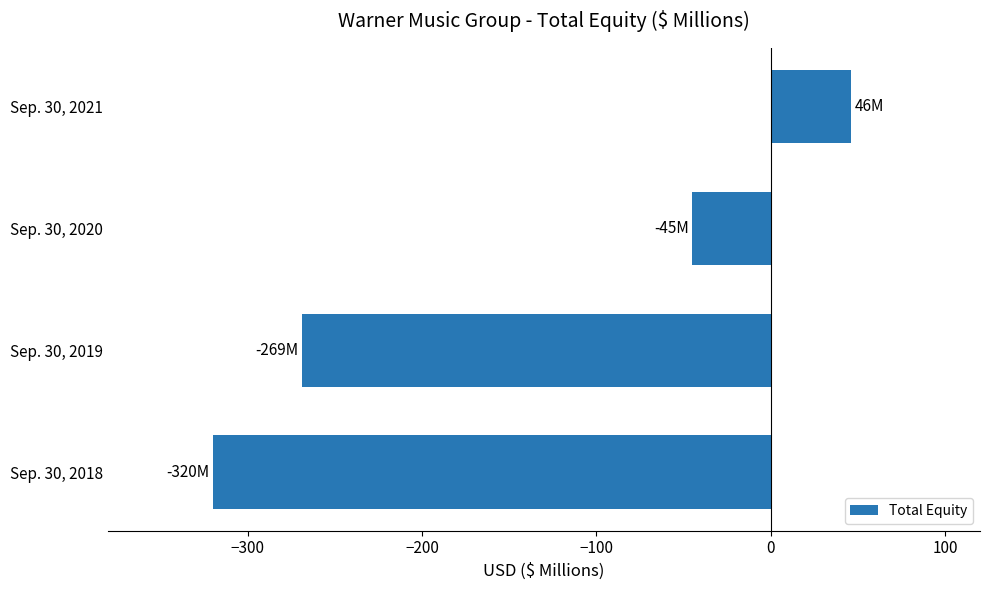

How many values are between -269 and 46?

3